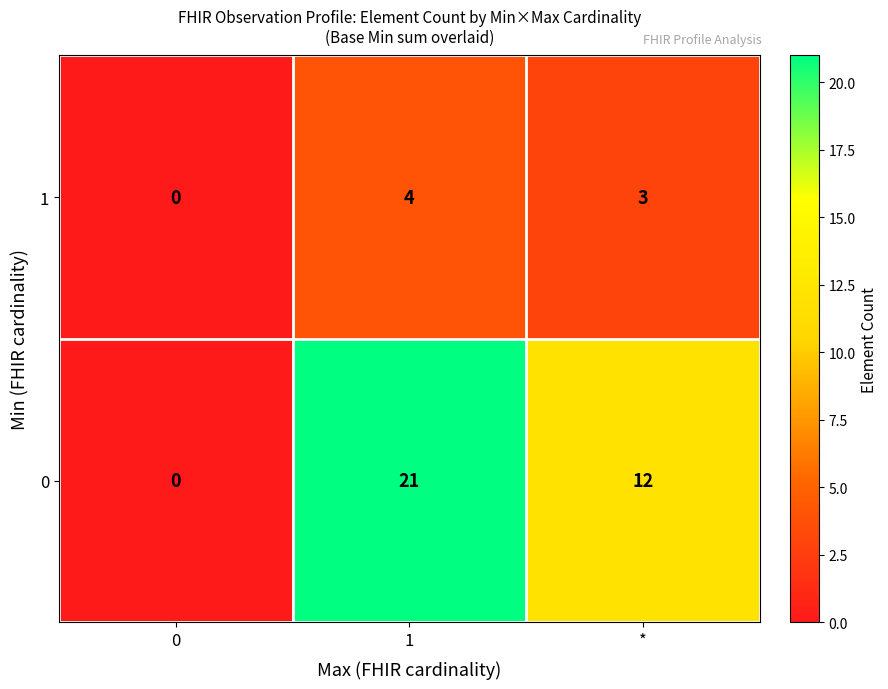

True or false: 0 has a value of 0 at 0.

True